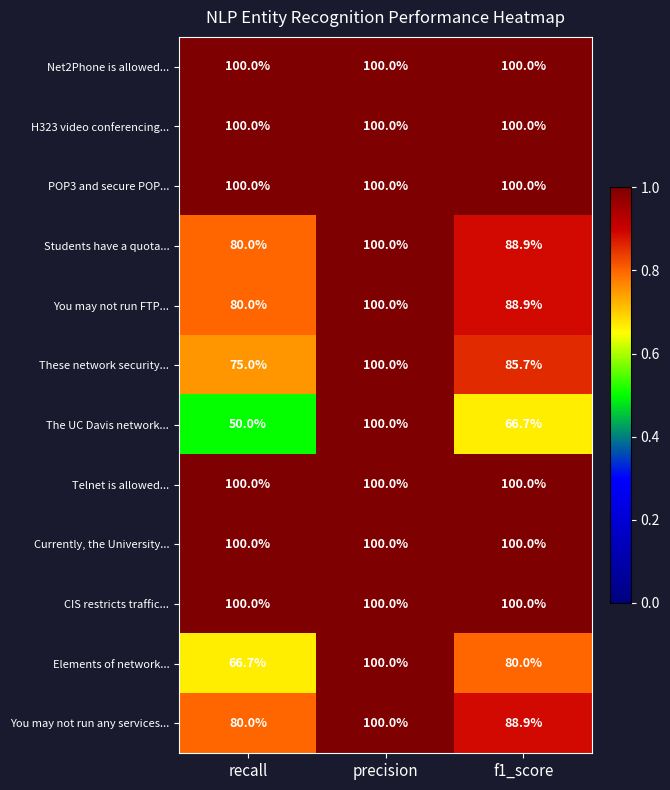

Rank the categories by These network security... value from lowest to highest.

recall, f1_score, precision